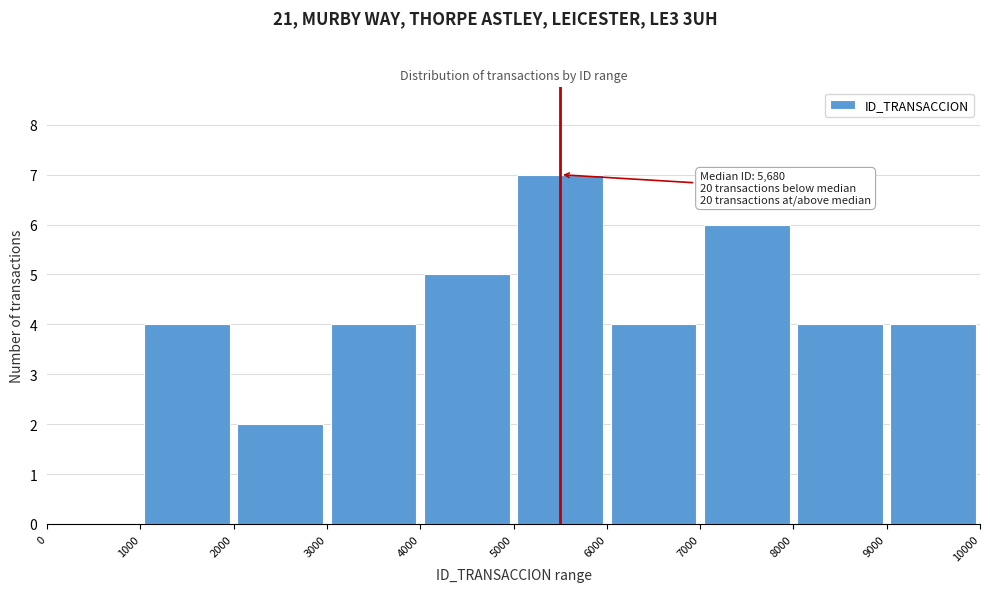

Over which range of the x-axis is the bar tallest?

5000 to 6000